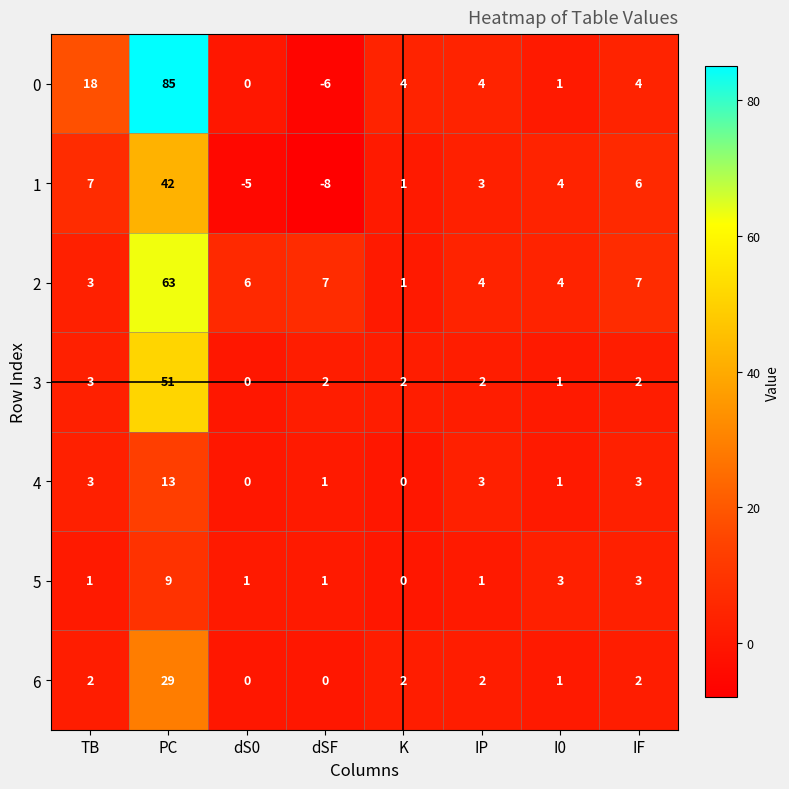

Is the value of 5 at IF greater than the value of 6 at PC?

No